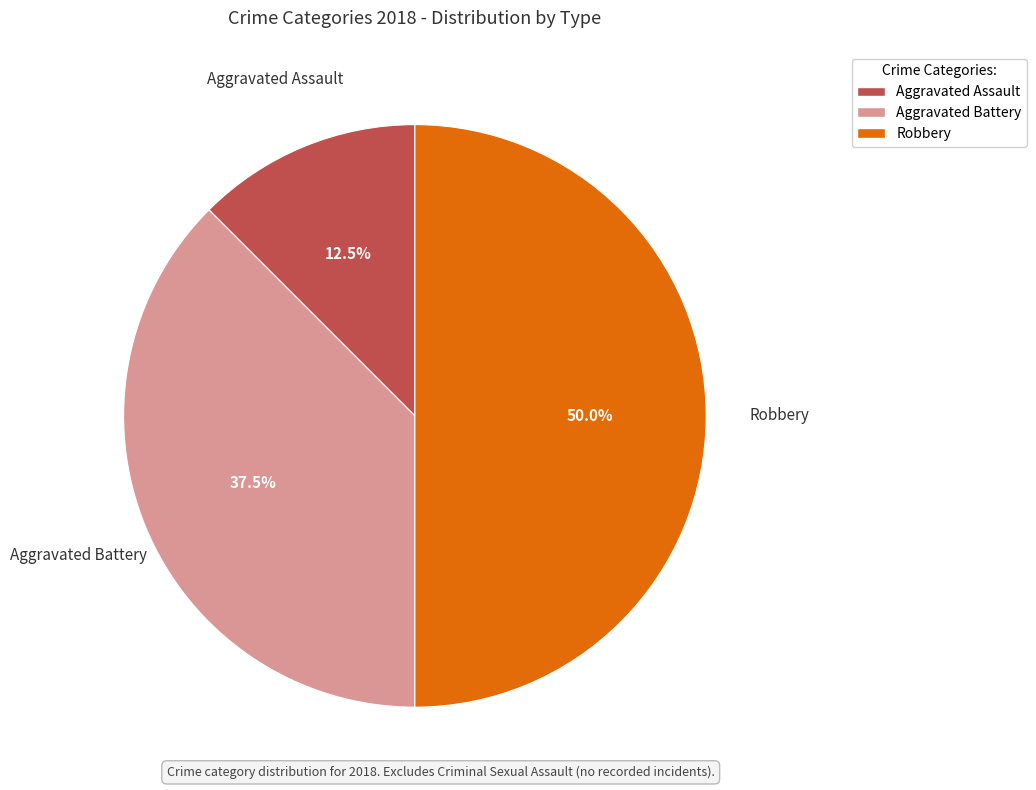

What is the total percentage of Robbery and Aggravated Battery?

87.5%